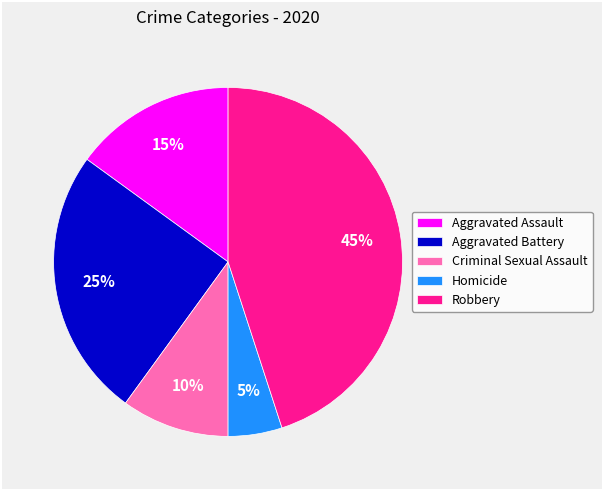

Is it true that Homicide is 5% of the pie?

True